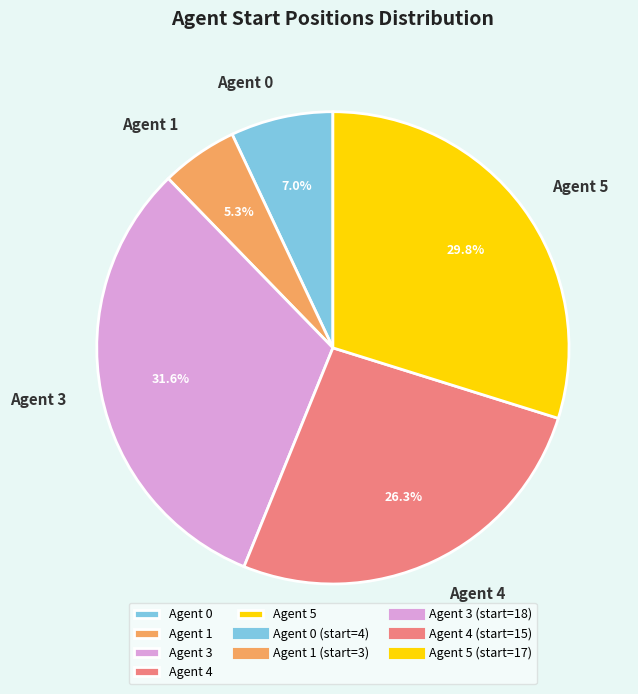

Which has a higher value, Agent 1 or Agent 4?

Agent 4